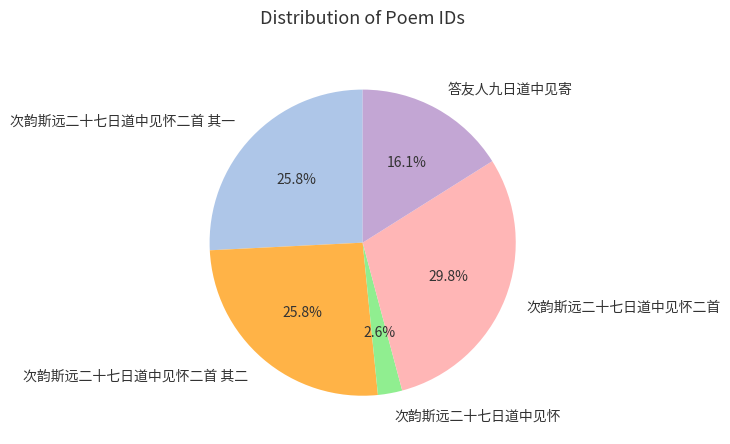

What is the ratio of the value at 答友人九日道中见寄 to the value at 次韵斯远二十七日道中见怀二首 其二?

0.6